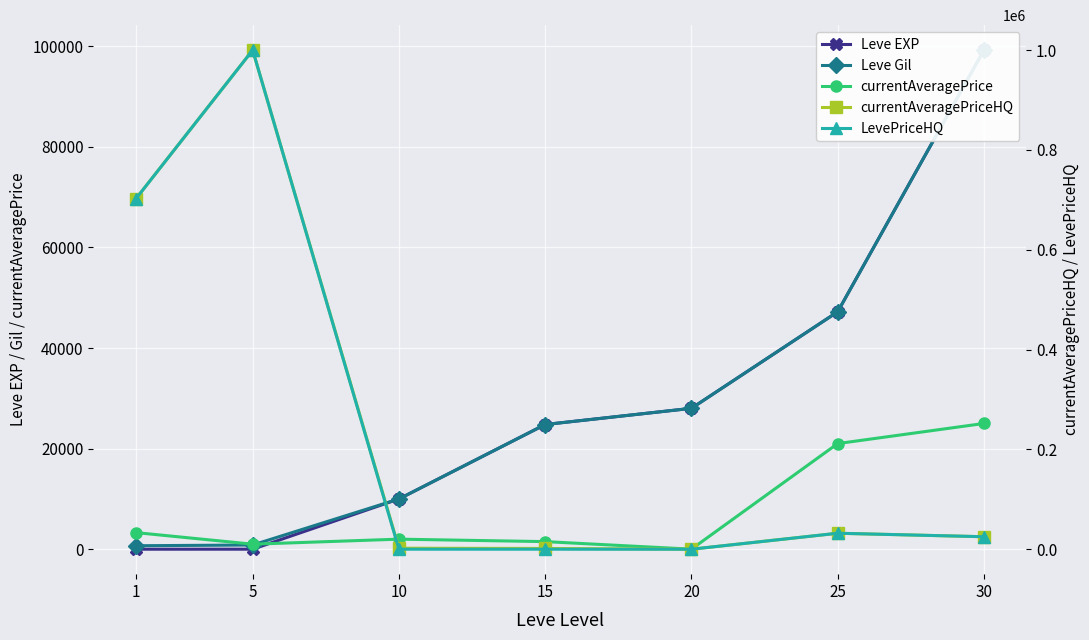

At which label is LevePriceHQ closest to 500000?

1